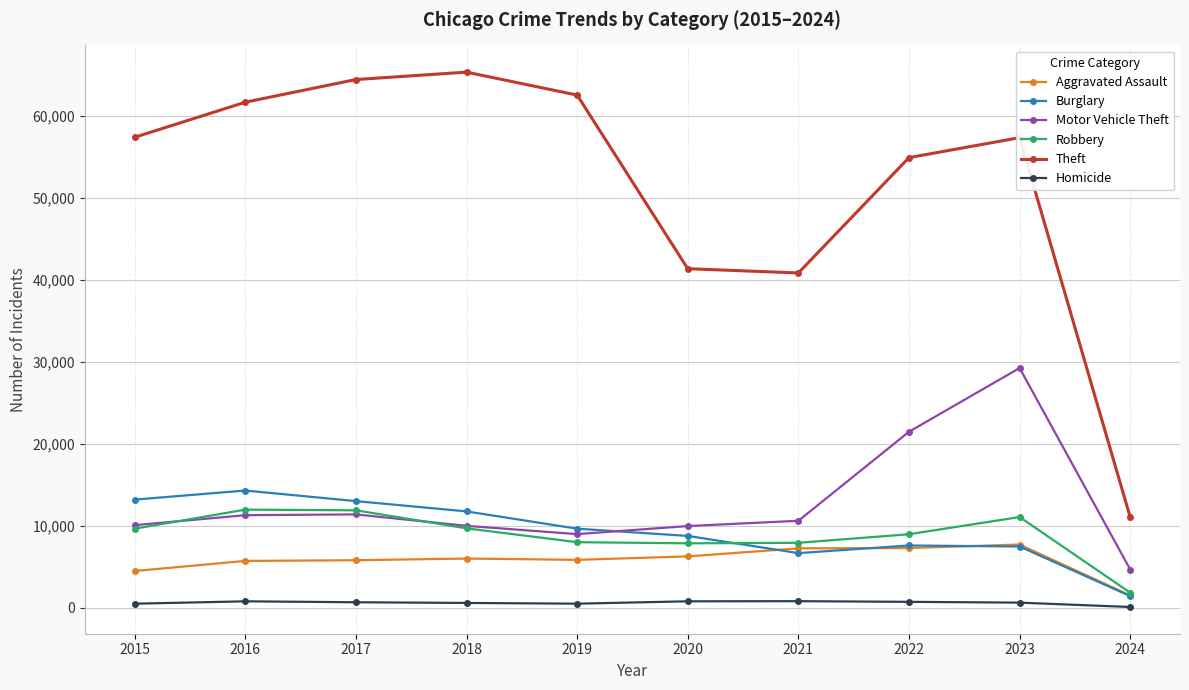

How many lines are shown in the chart?

6